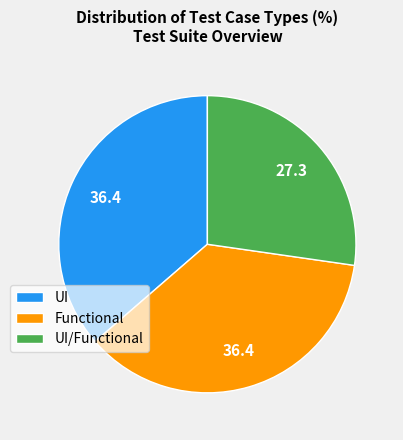

The Functional slice represents 48% of the pie. True or false?

False